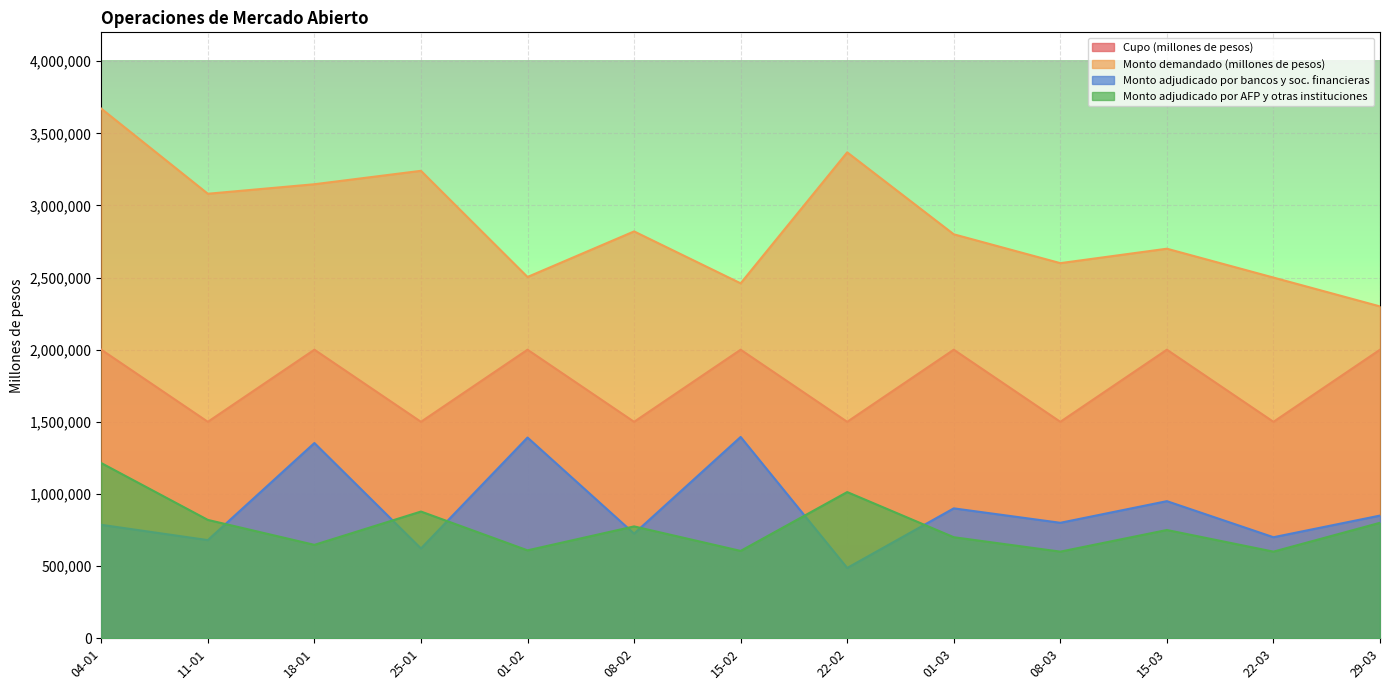

What position from the left is 08-03?

10